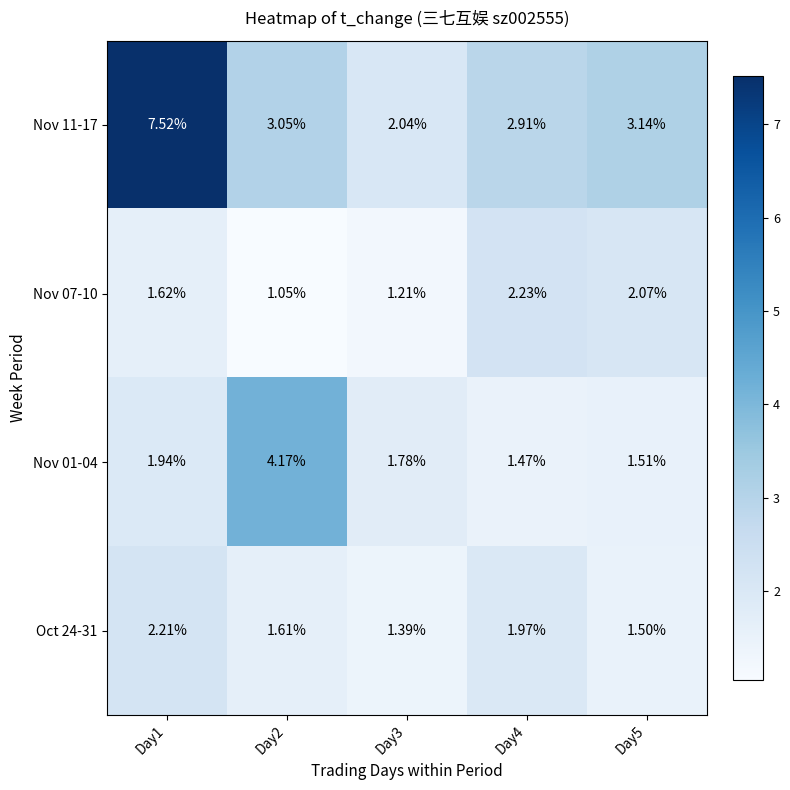

Is the value of Nov 11-17 at Day3 greater than the value of Nov 01-04 at Day2?

No